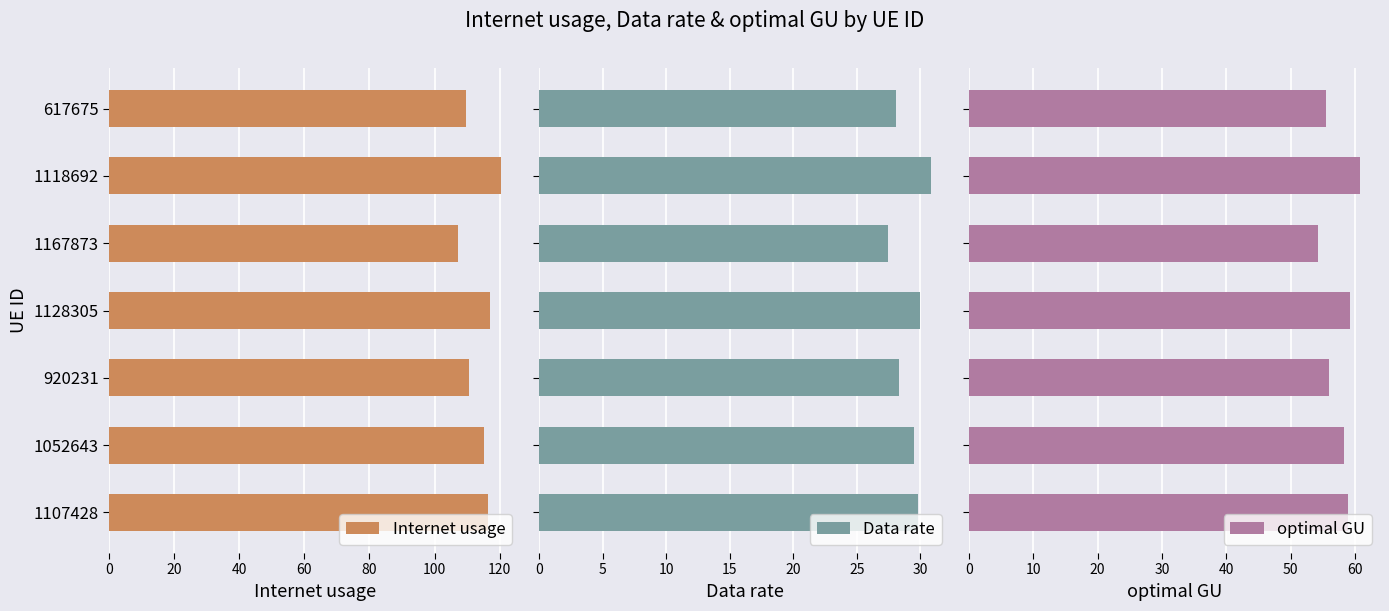

What is the sum of all Internet usage values?

796.7